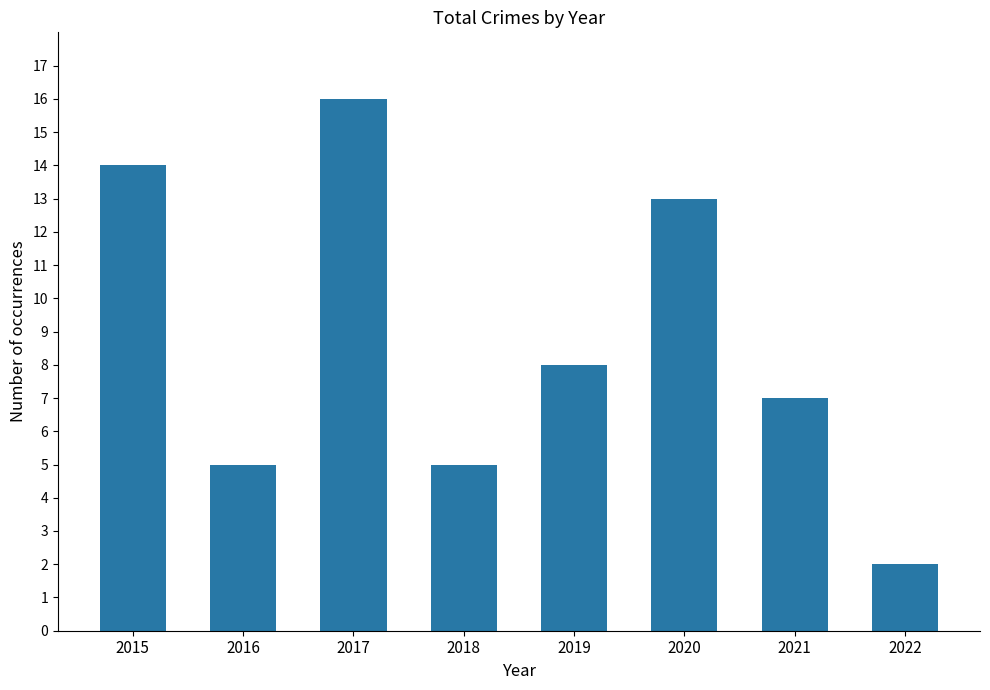

Reading left to right, transcribe all the data shown in this chart.

2015=14	2016=5	2017=16	2018=5	2019=8	2020=13	2021=7	2022=2